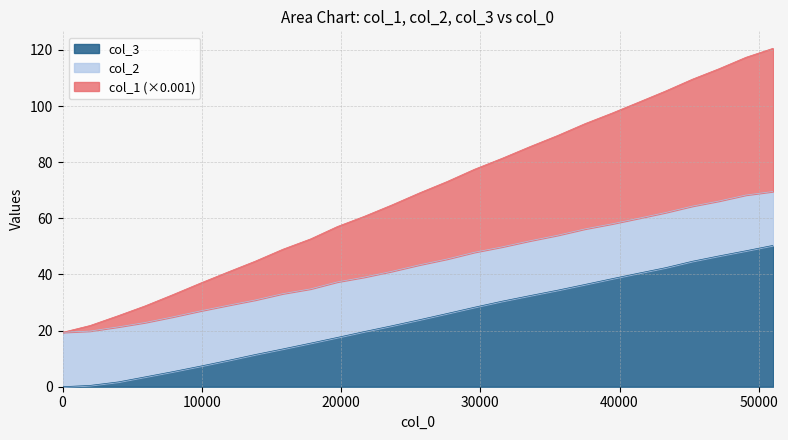

What is the greatest value displayed?

120.6